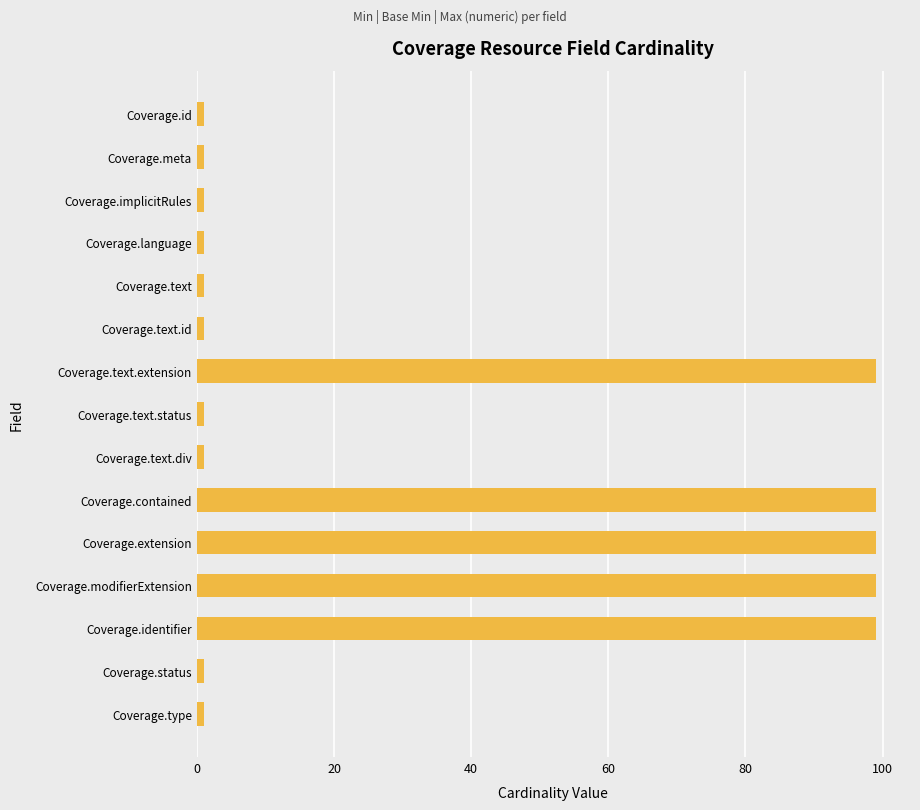

Between Coverage.extension and Coverage.id, which is larger?

Coverage.extension